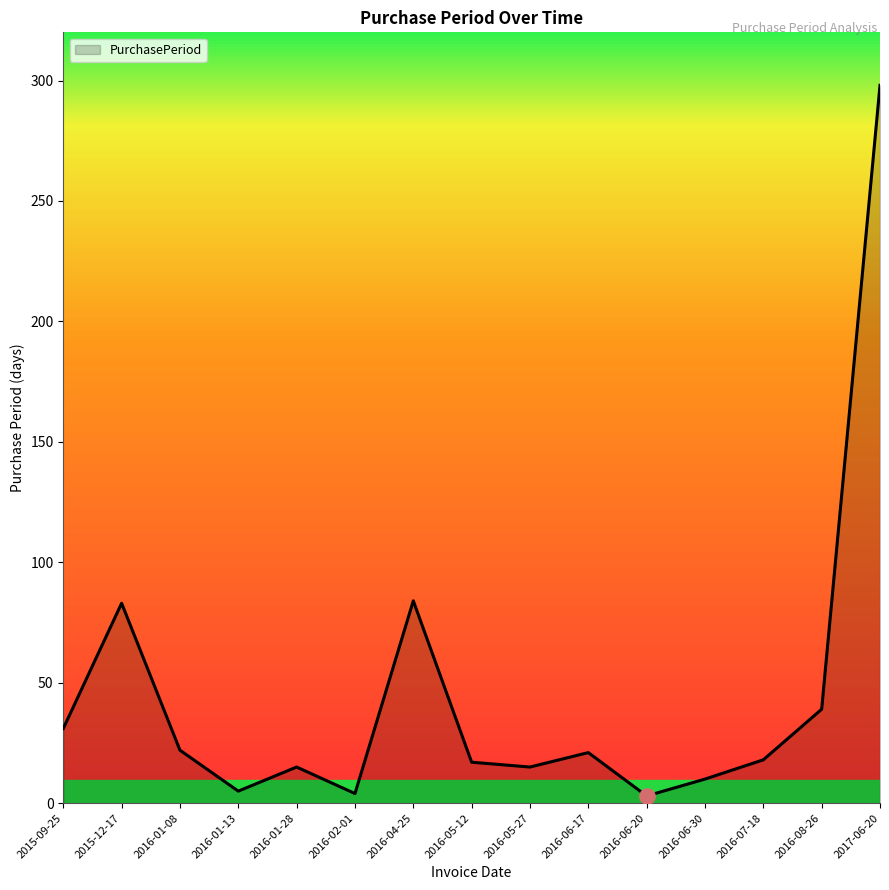

The value at 2016-08-26 is 56. True or false?

False